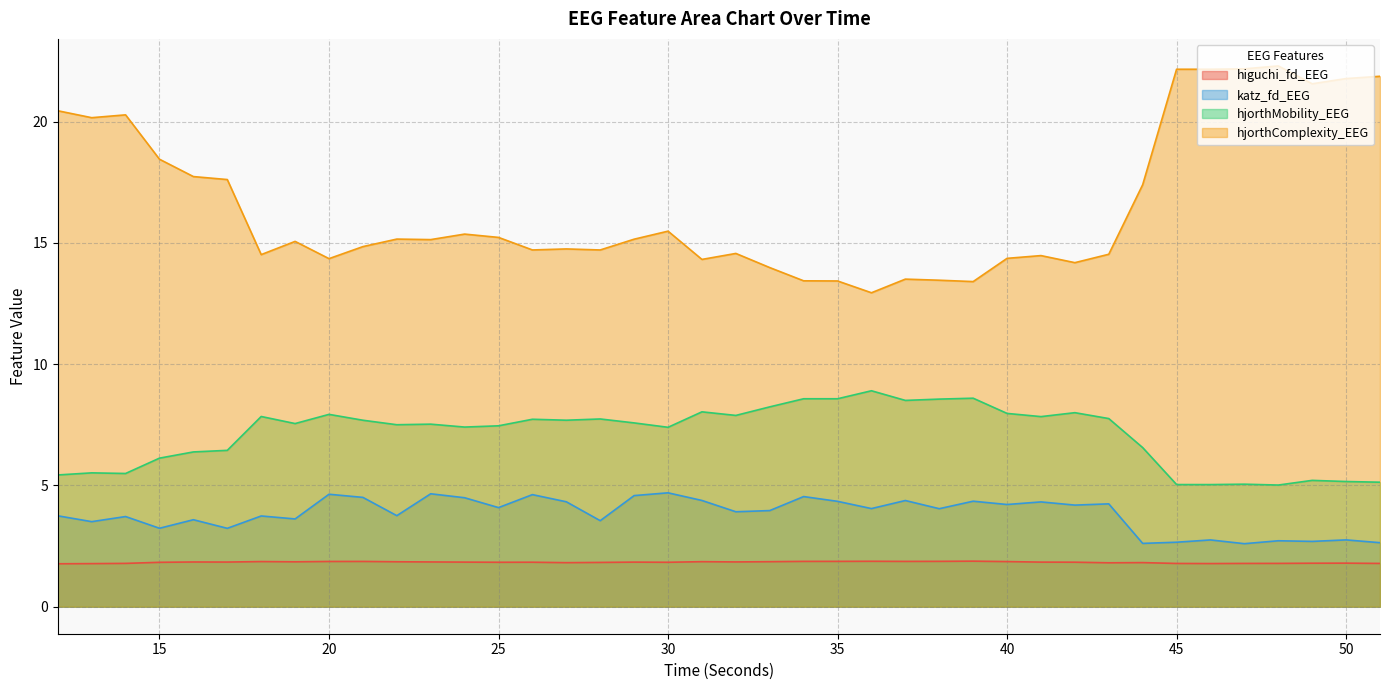

At which label does hjorthComplexity_EEG first exceed 15?

12